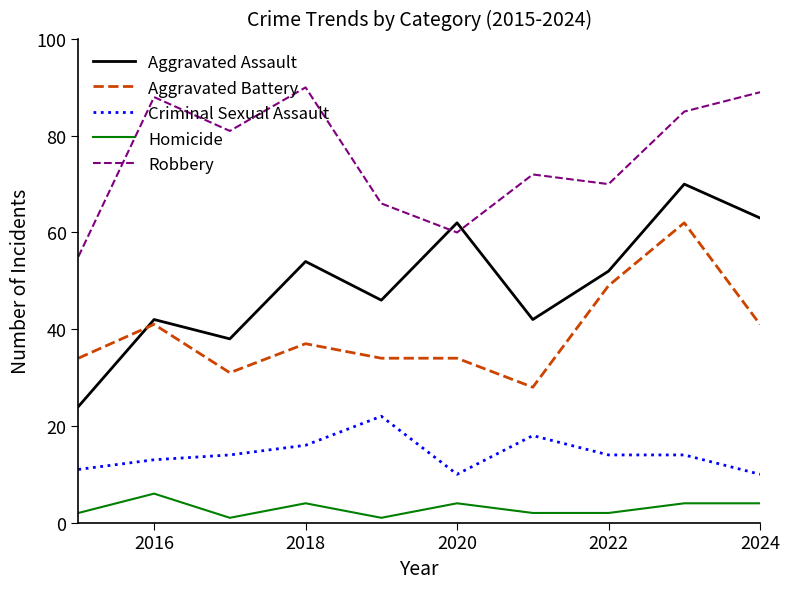

True or false: Criminal Sexual Assault and Robbery intersect in this chart.

False